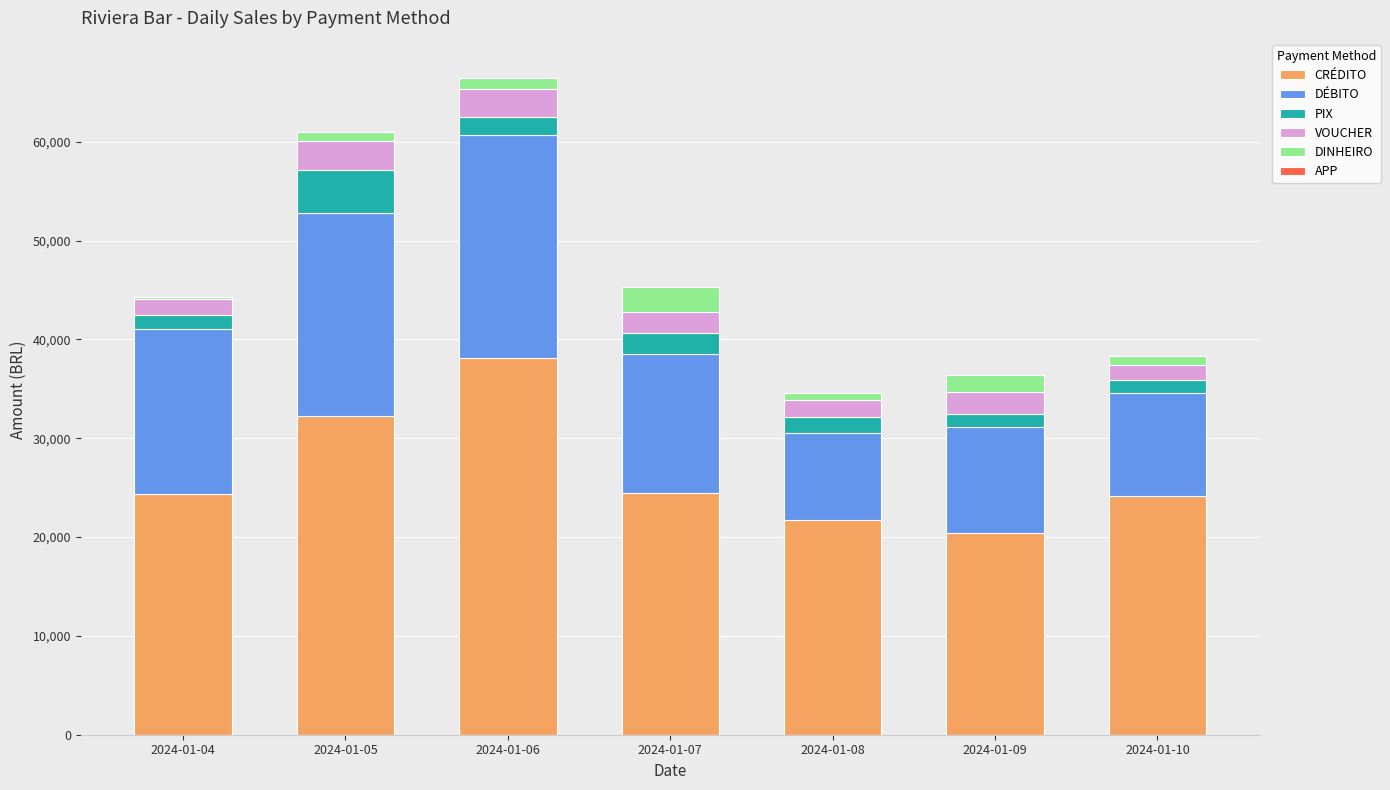

What is the sum of all CRÉDITO values?

185508.0